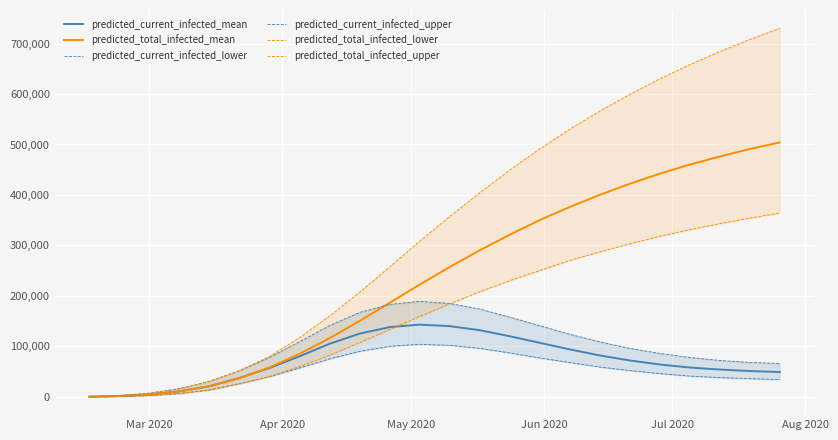

How many data points in predicted_total_infected_mean are above 257000?

11